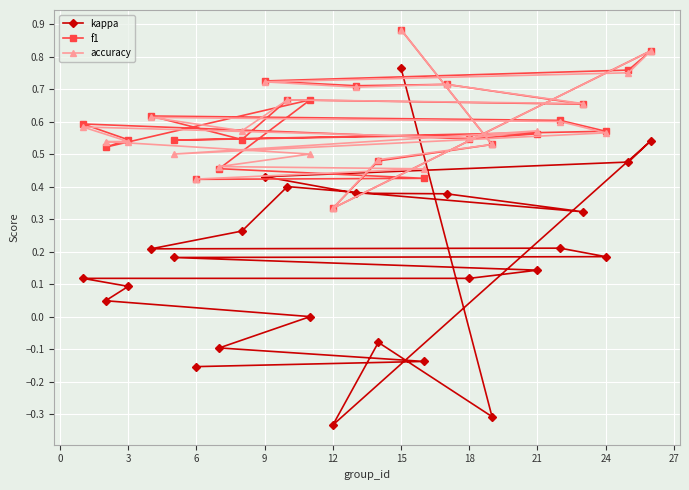

How many series are shown in this chart?

3